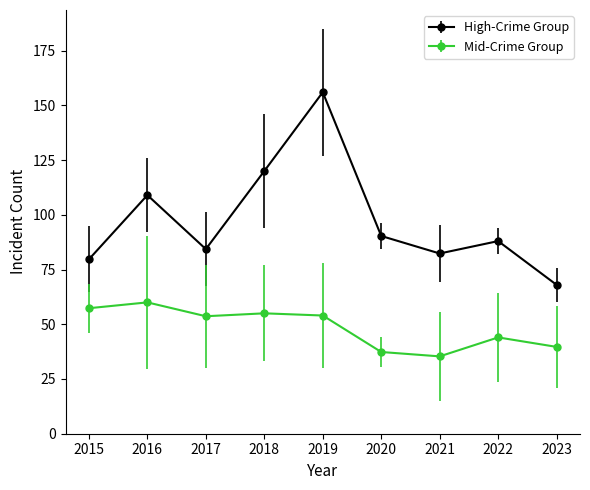

What is the spread (max minus min) of values at 2020?

53.0